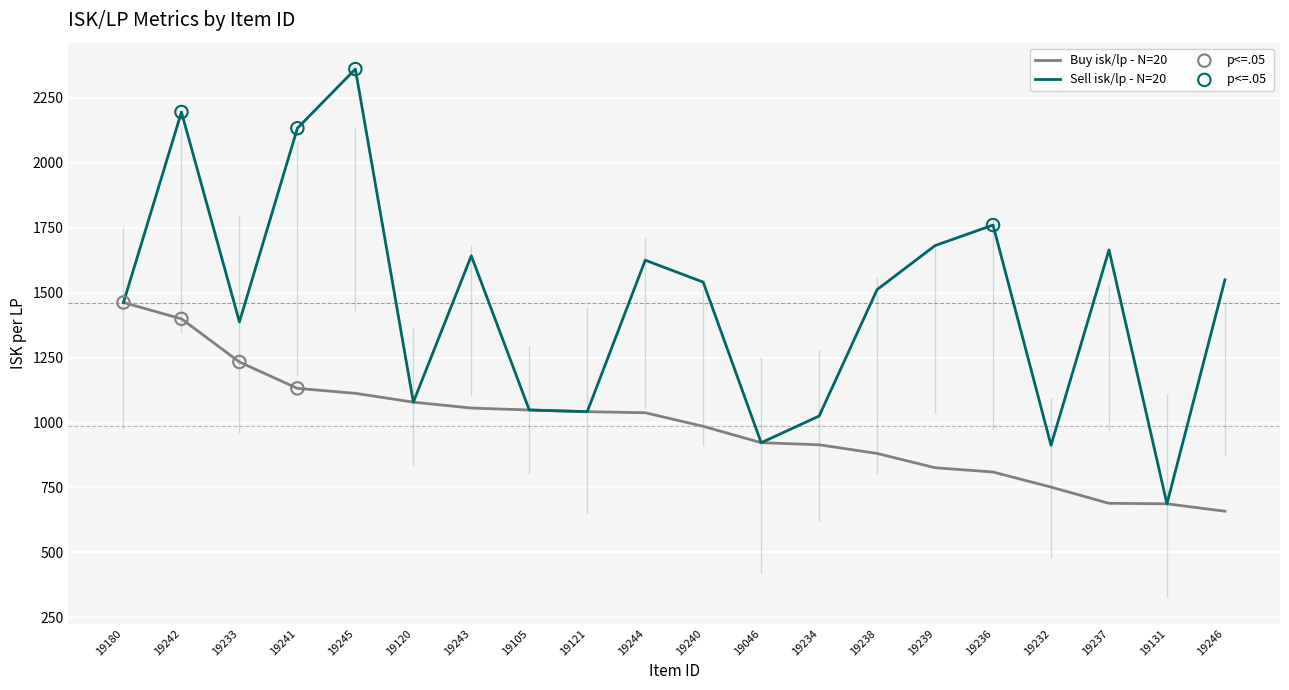

At how many categories does at least one series exceed 2215?

1